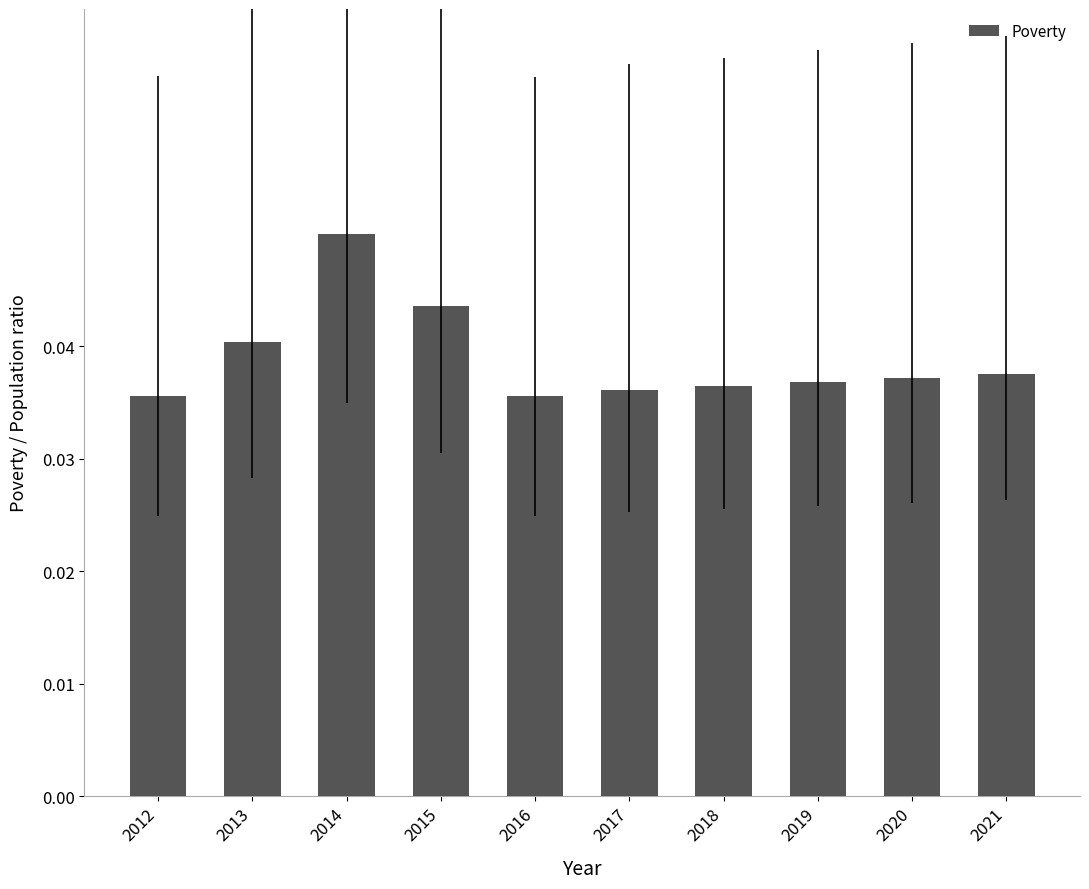

What is the sum of the values at 2013 and 2018?

0.1